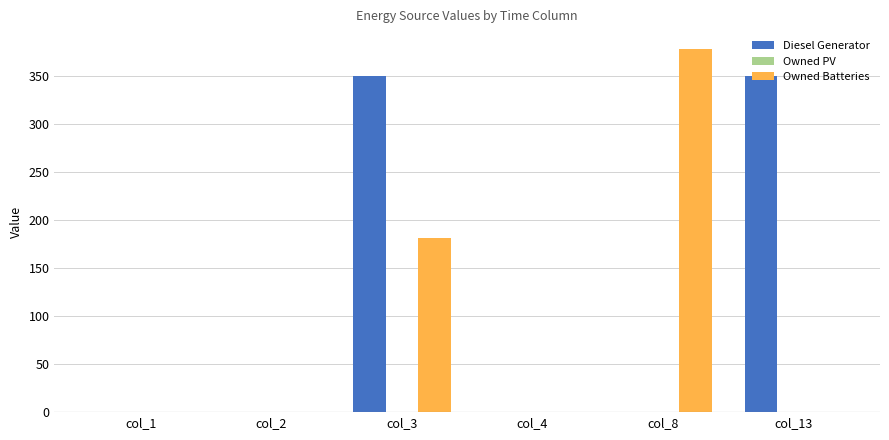

At which category does the chart reach its peak across all series?

col_8